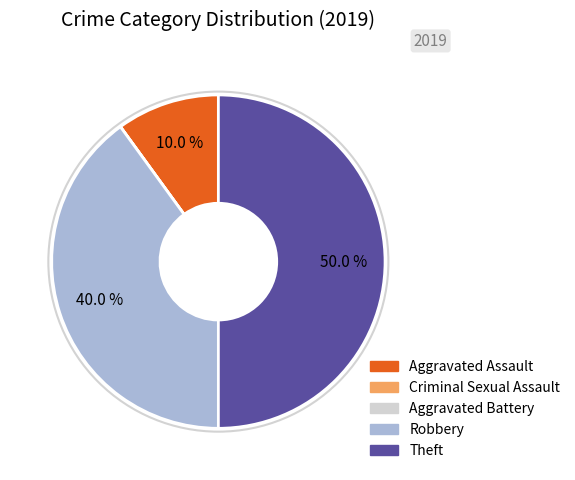

What percentage do Aggravated Assault and Robbery together represent?

50.0%